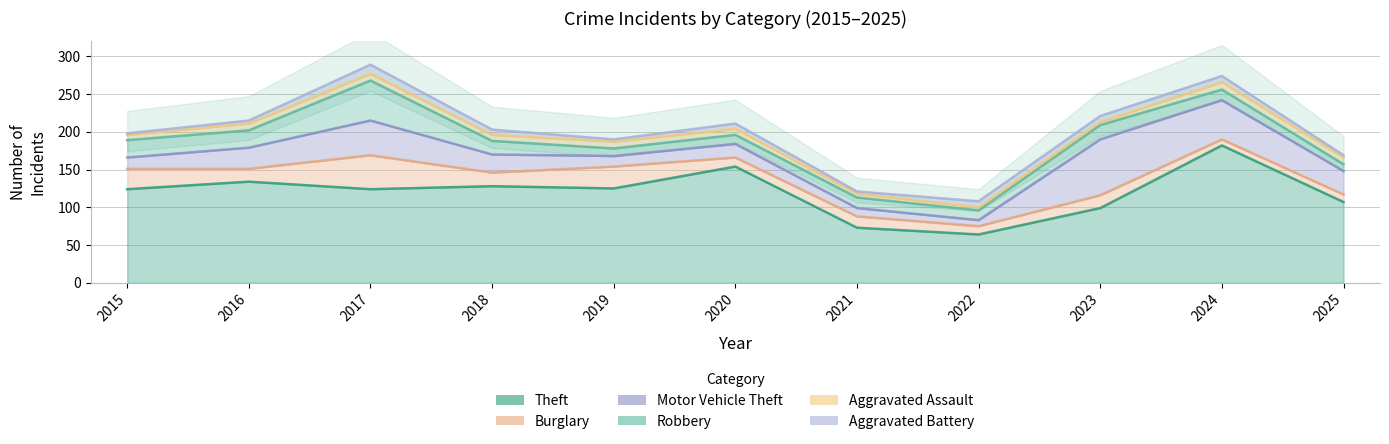

True or false: Aggravated Assault has more than 1 points higher than both neighbors.

True